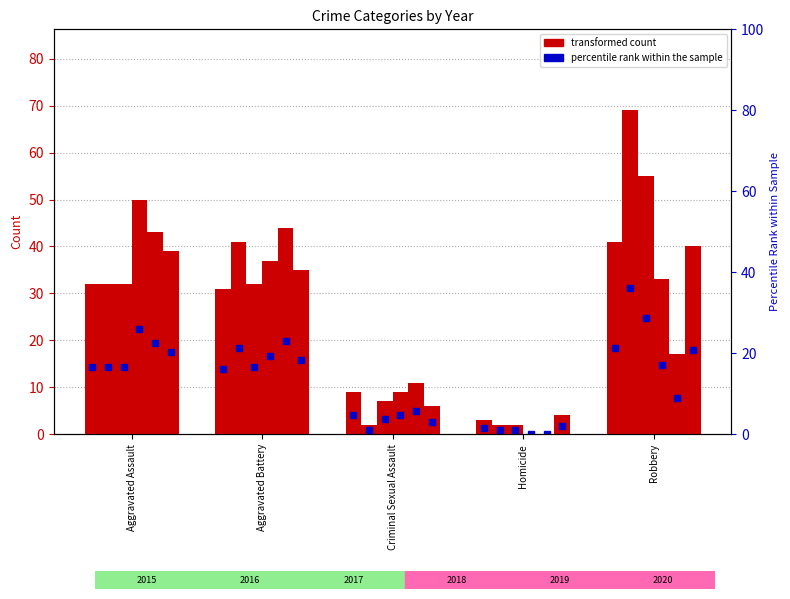

Is it true that 2016 equals 52 at Aggravated Assault?

False